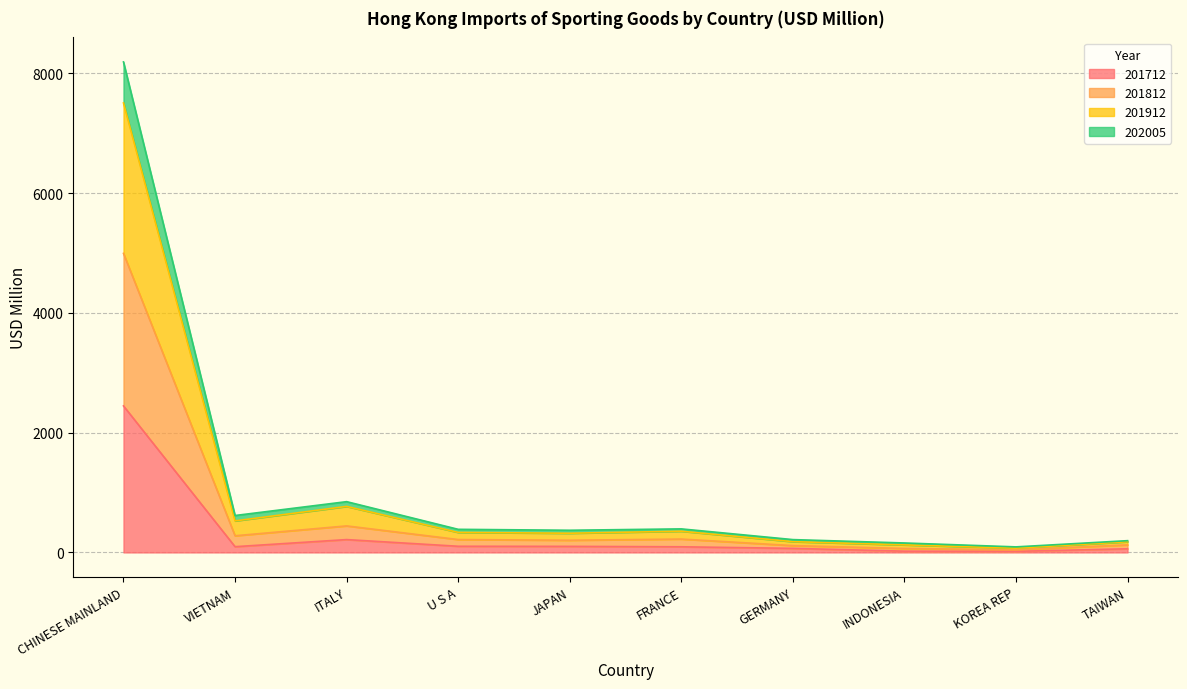

At which category does 202005 reach its first local peak?

ITALY